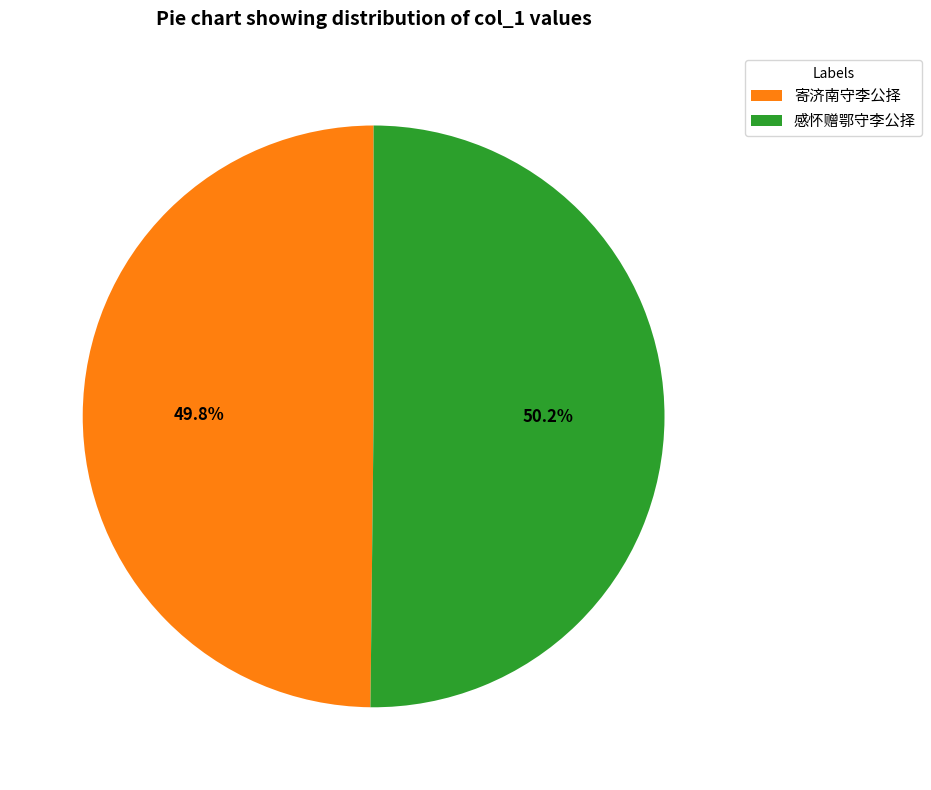

How many segments does this pie chart have?

2